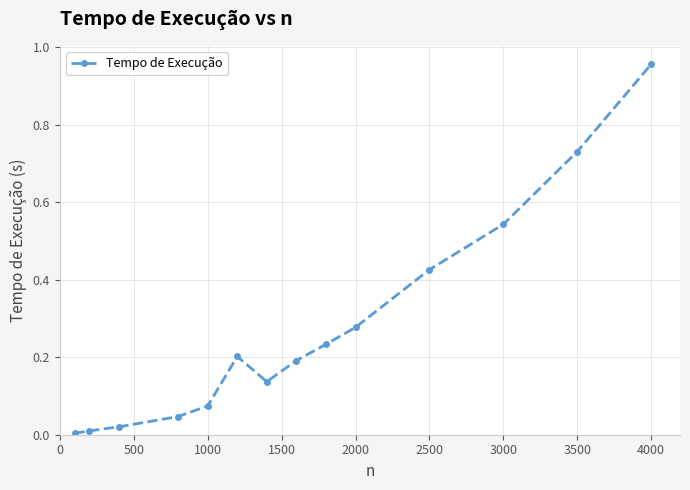

What is the sum of all values?

3.9